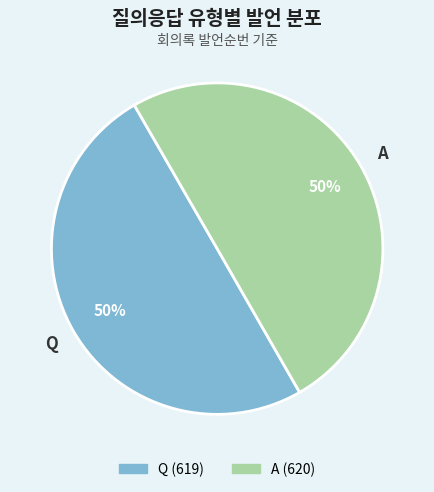

To the nearest percent, what portion does A represent?

50%